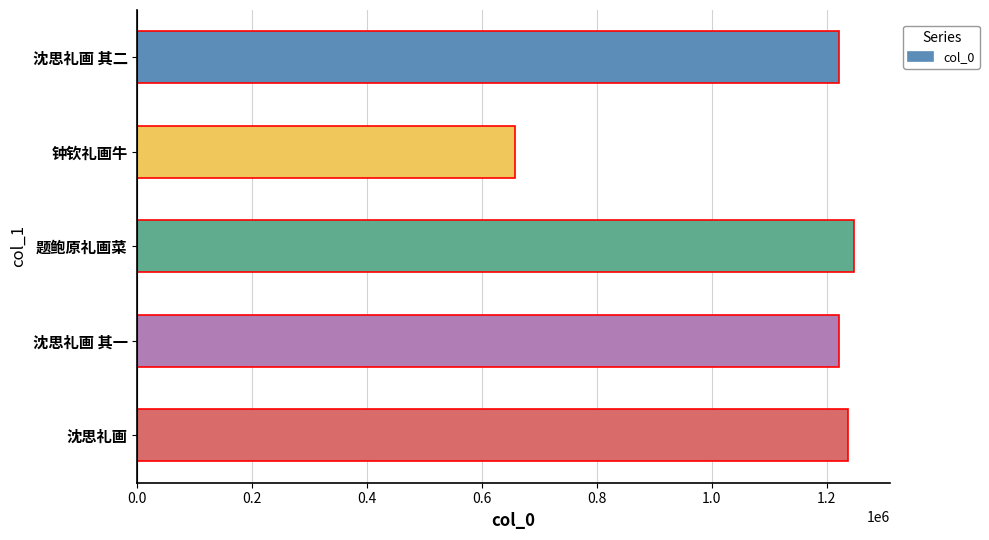

The value at 沈思礼画 其一 is 1221066. True or false?

True